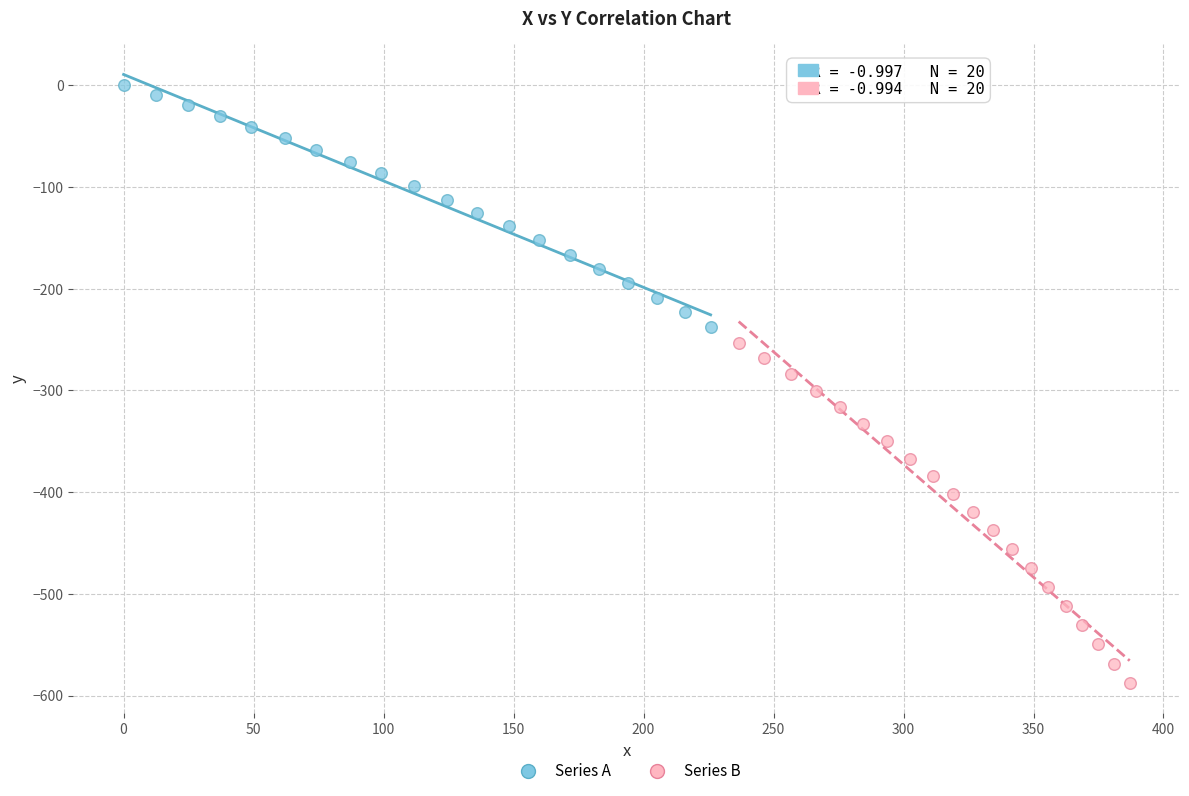

Which series has the largest Y range (max minus min)?

Series B